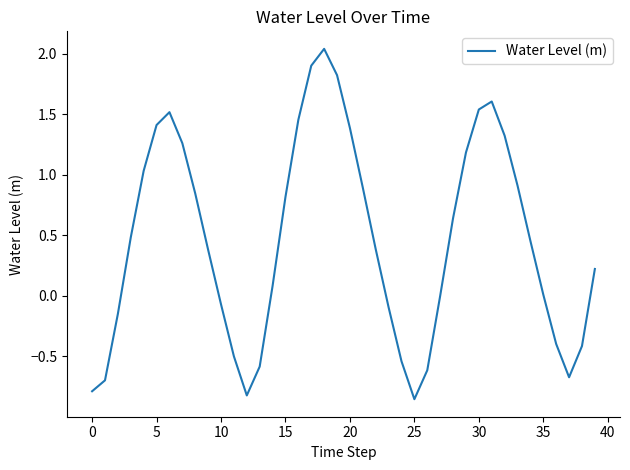

What is the difference between the maximum and minimum values?

2.9